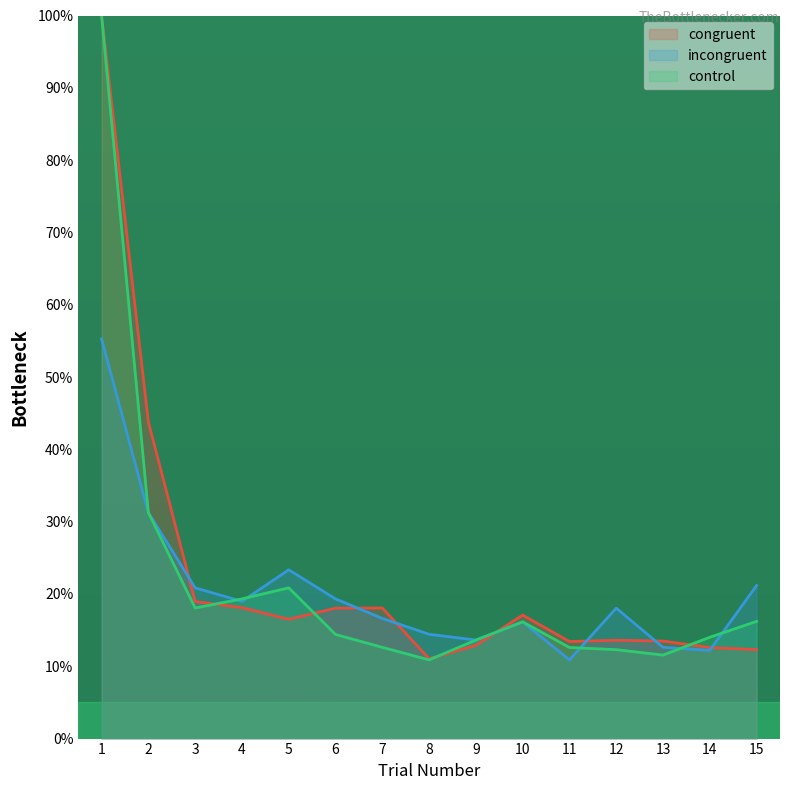

What is the average value of the congruent series?

22.7